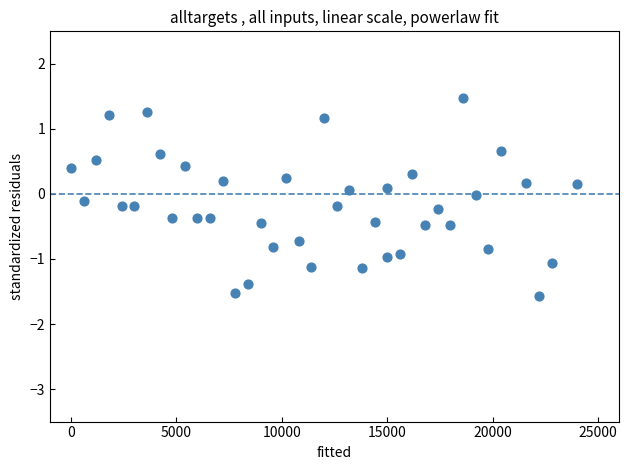

What is the range of X values (max minus min)?

24000.0